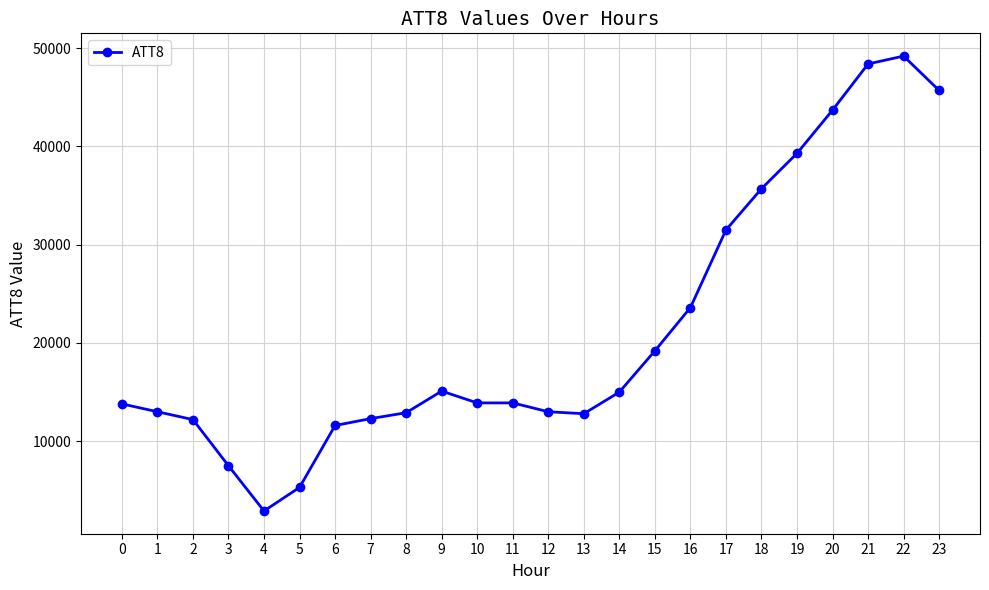

Where is the data nearest to the value 26050?

16